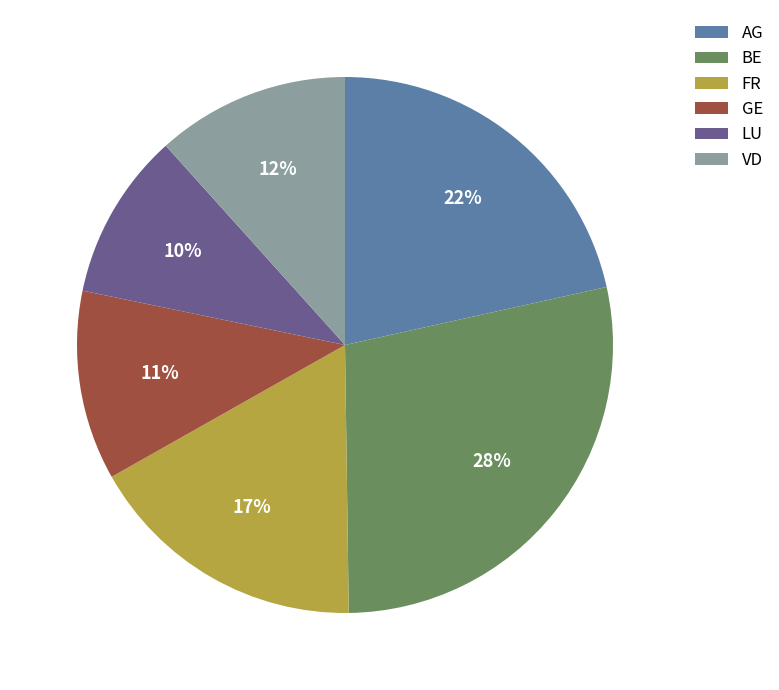

Count the number of slices in the pie.

6